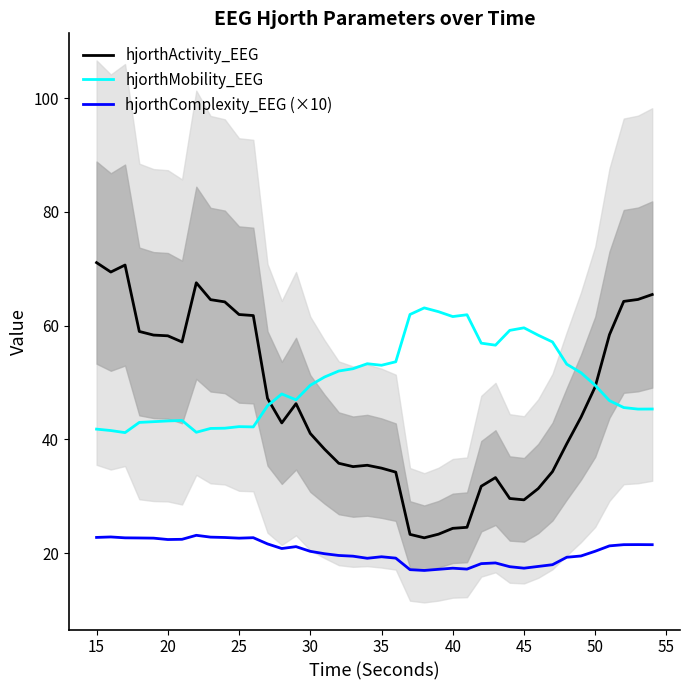

What is the lowest value of the hjorthMobility_EEG series?

41.2